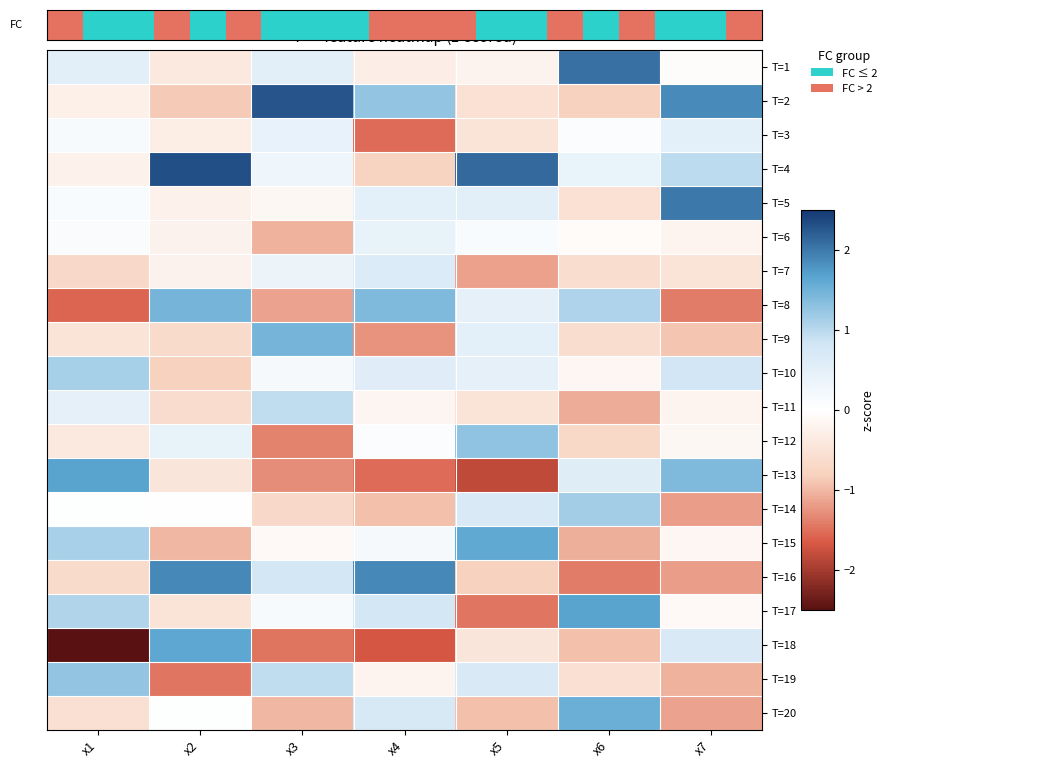

Rank the series by their maximum value, from lowest to highest.

T=6, T=3, T=7, T=11, T=10, T=14, T=19, T=12, T=9, T=8, T=20, T=15, T=18, T=13, T=17, T=16, T=5, T=1, T=2, T=4